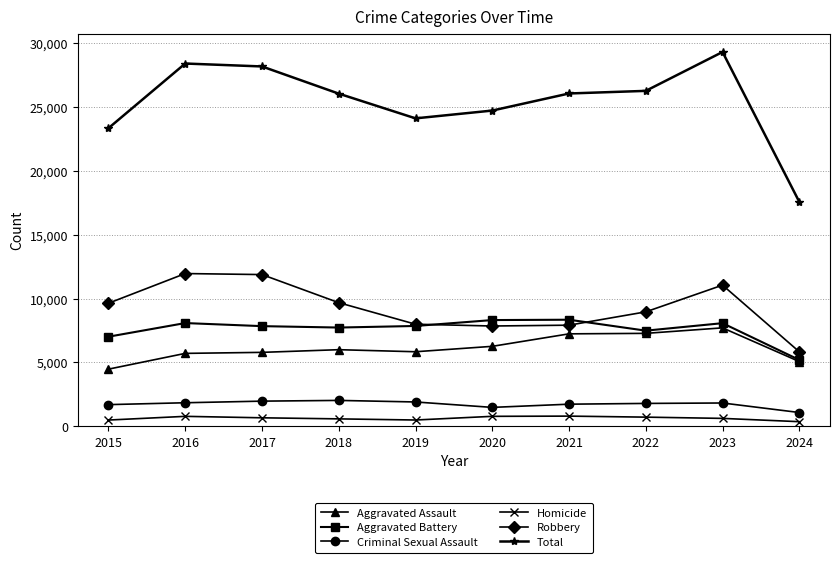

The Aggravated Battery series shows 8077 at 2023. True or false?

True